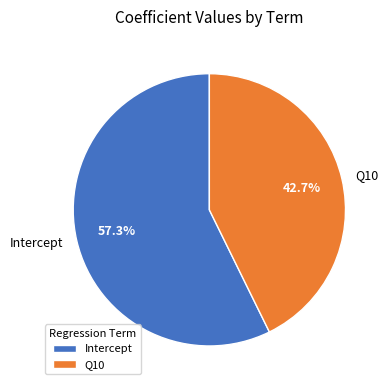

Rank the categories by value from lowest to highest.

Q10, Intercept